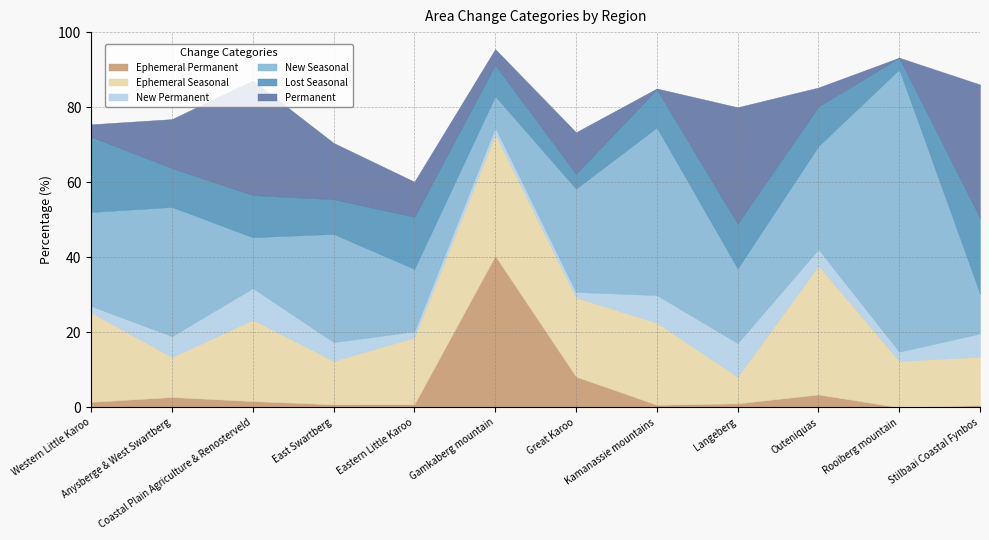

Which label corresponds to the smallest value in the chart?

Rooiberg mountain